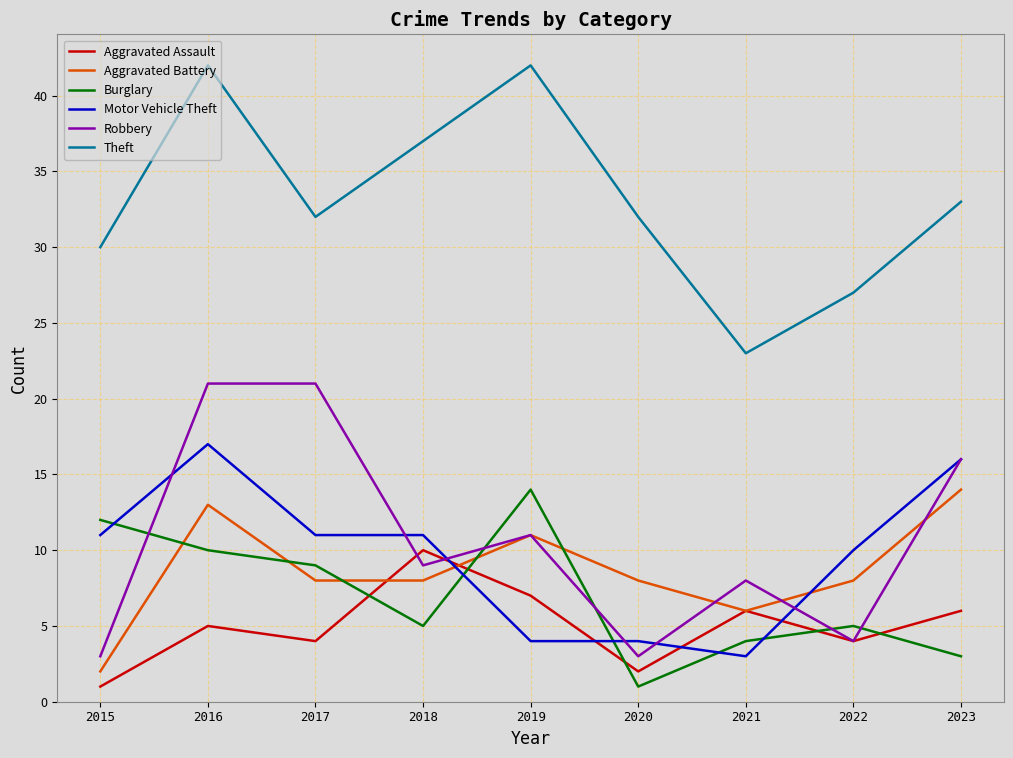

Reading left to right, transcribe all the data shown in this chart.

Aggravated Assault: 1	5	4	10	7	2	6	4	6
Aggravated Battery: 2	13	8	8	11	8	6	8	14
Burglary: 12	10	9	5	14	1	4	5	3
Motor Vehicle Theft: 11	17	11	11	4	4	3	10	16
Robbery: 3	21	21	9	11	3	8	4	16
Theft: 30	42	32	37	42	32	23	27	33